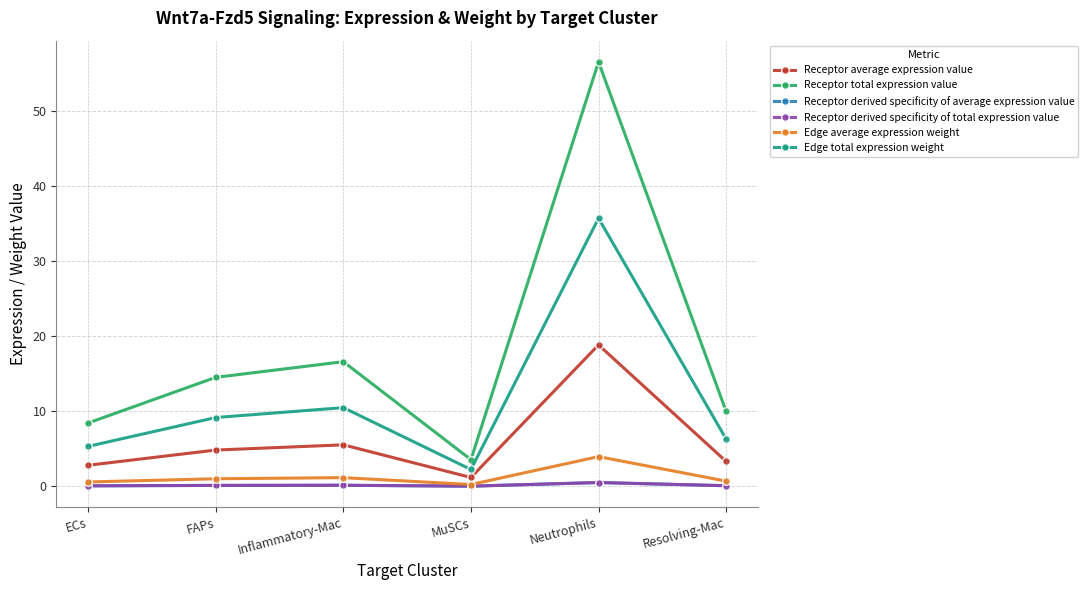

At which label does Edge average expression weight first exceed 1?

FAPs